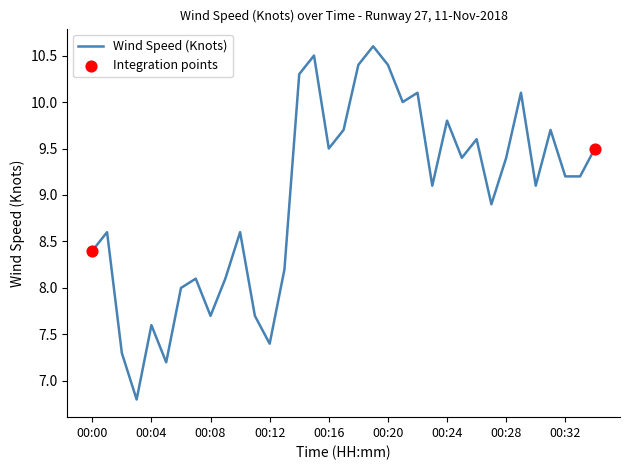

What is the greatest value displayed?

10.6